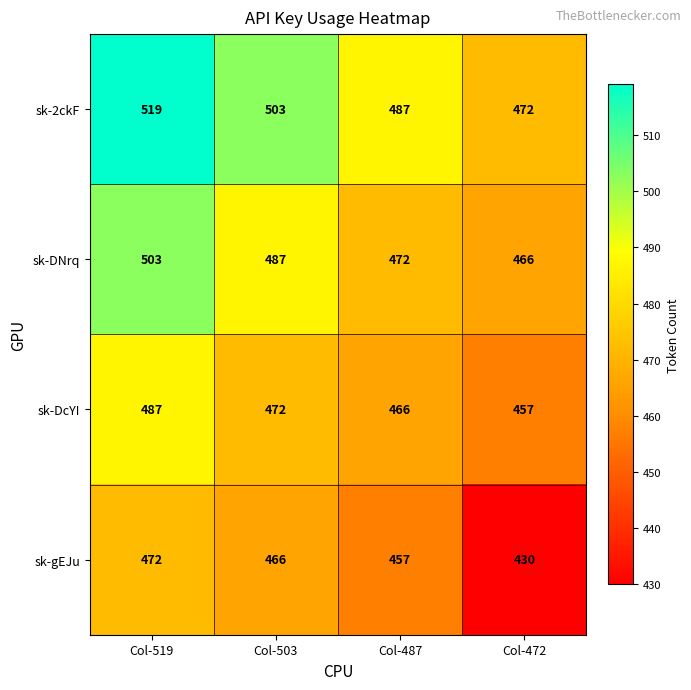

Rank the categories by sk-DcYI value from highest to lowest.

Col-519, Col-503, Col-487, Col-472